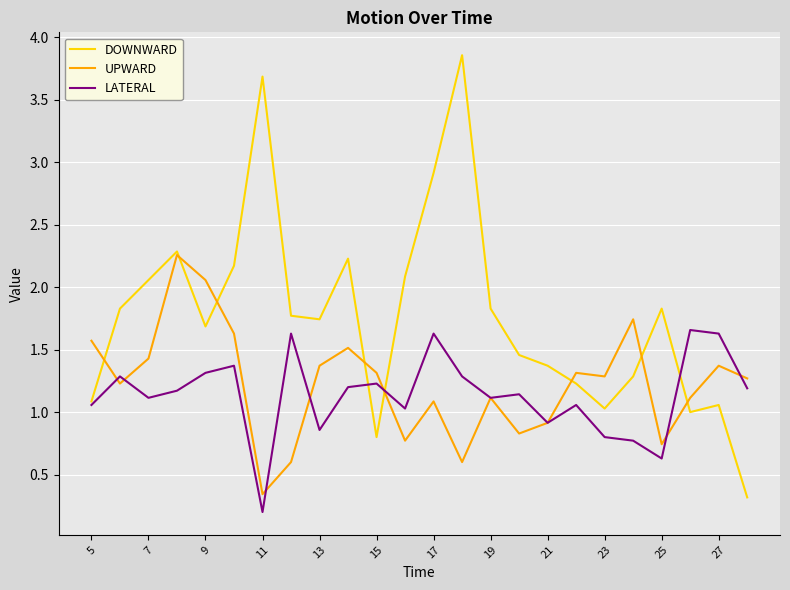

Which series has the largest range (max minus min)?

DOWNWARD